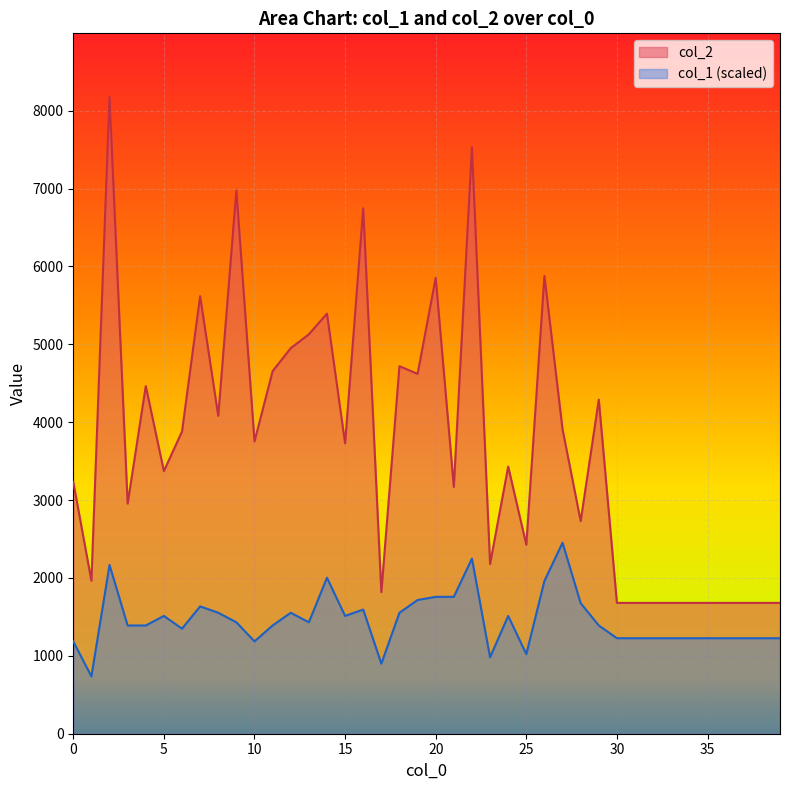

What is the difference between the highest and lowest values at 28?

1053.1